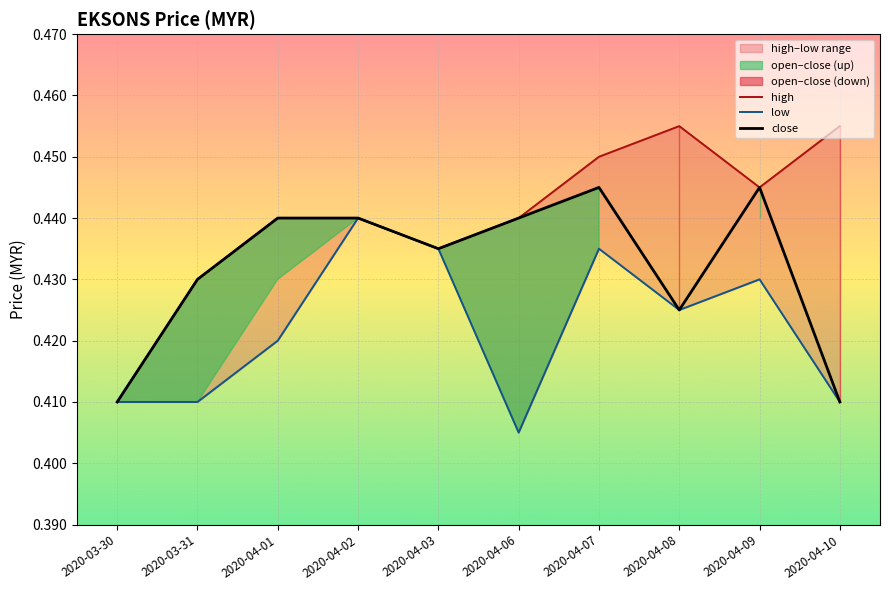

Reading left to right, extract all data points from this chart.

high: 0.4	0.4	0.4	0.4	0.4	0.4	0.5	0.5	0.4	0.5
low: 0.4	0.4	0.4	0.4	0.4	0.4	0.4	0.4	0.4	0.4
close: 0.4	0.4	0.4	0.4	0.4	0.4	0.4	0.4	0.4	0.4